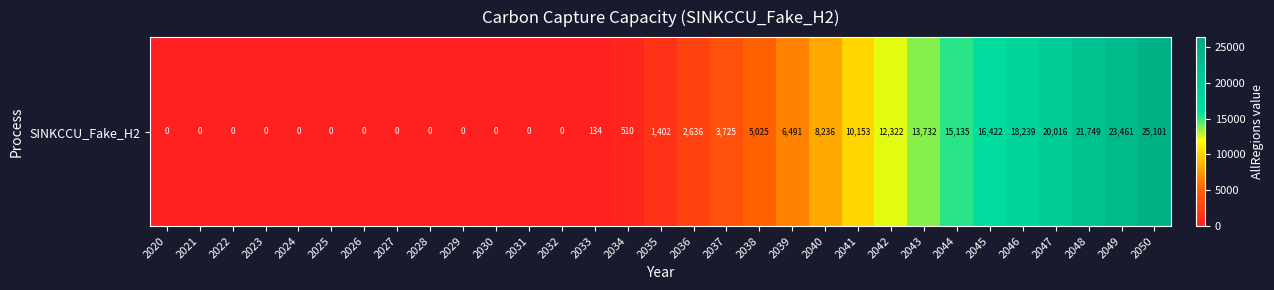

Where is the data nearest to the value 12550?

2042